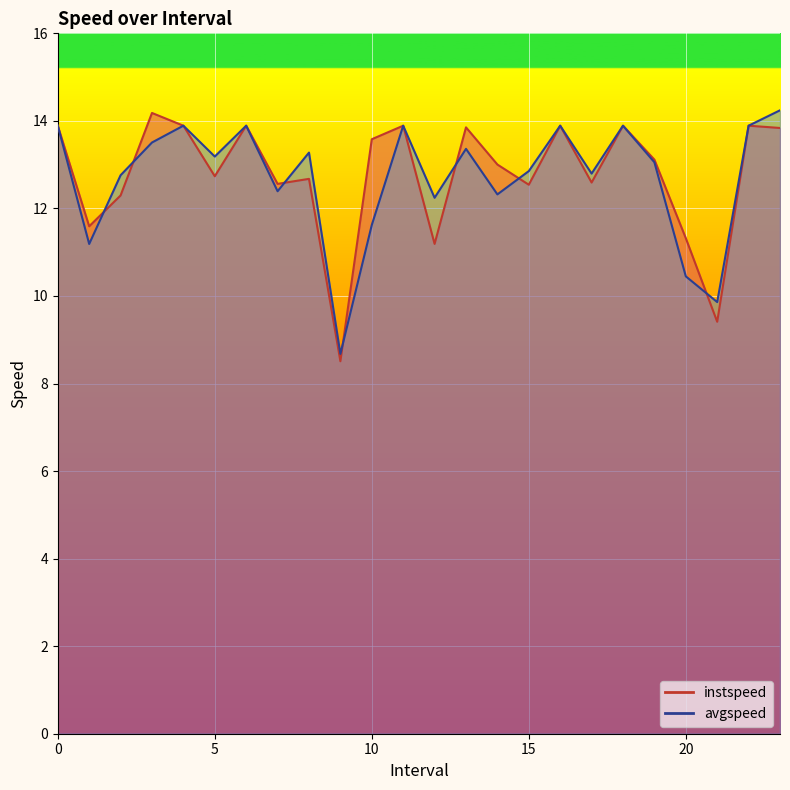

Between which two adjacent categories do instspeed and avgspeed first intersect?

1.0 and 2.0